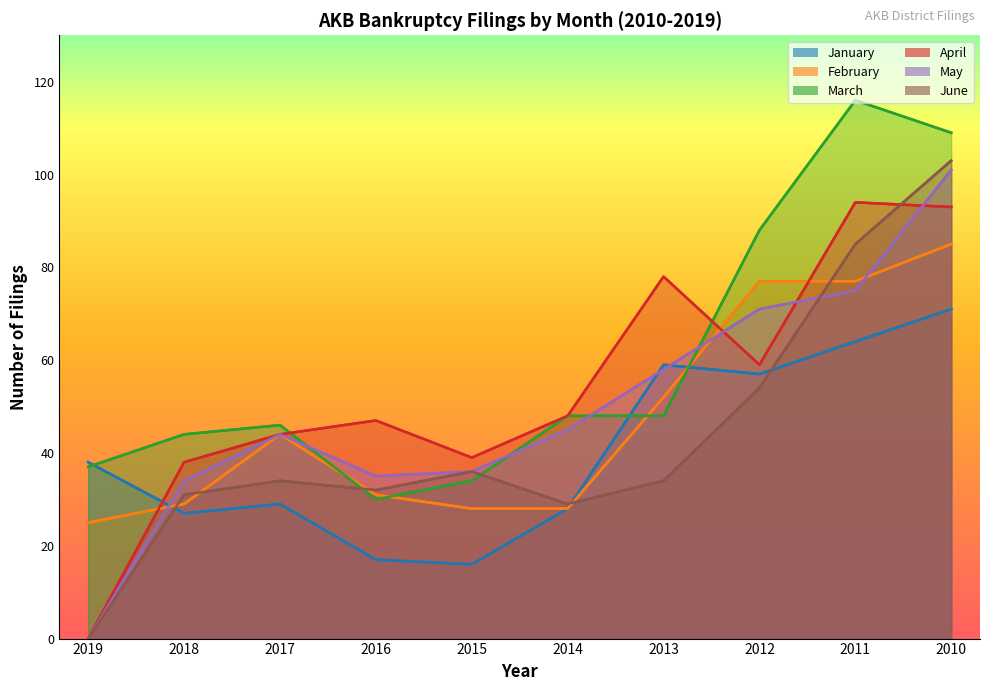

What is the value of the January point at the 6th from the left?

28